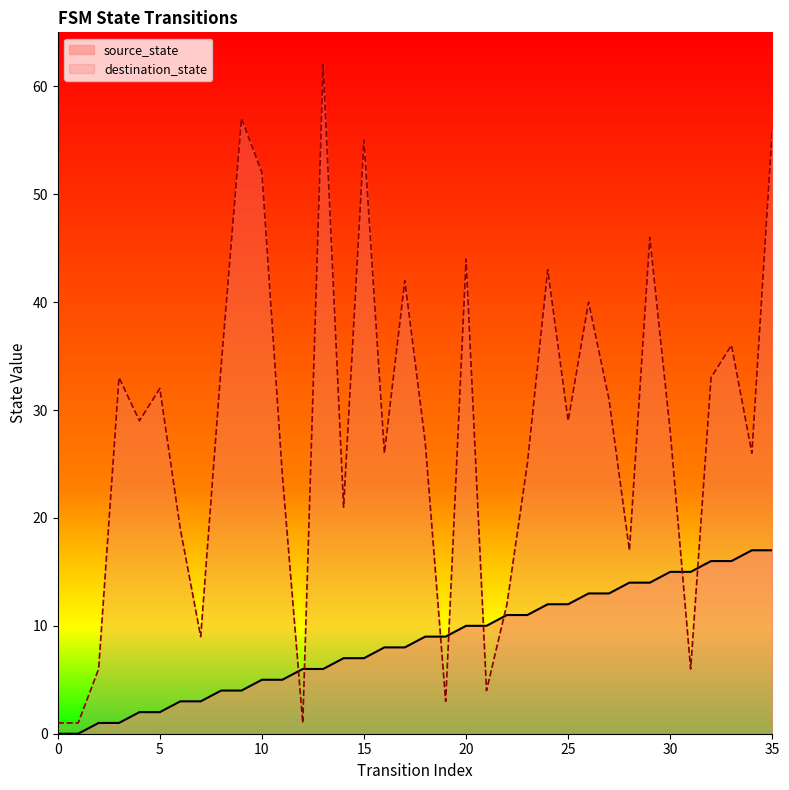

Which series changed the most between 12 and 16?

destination_state